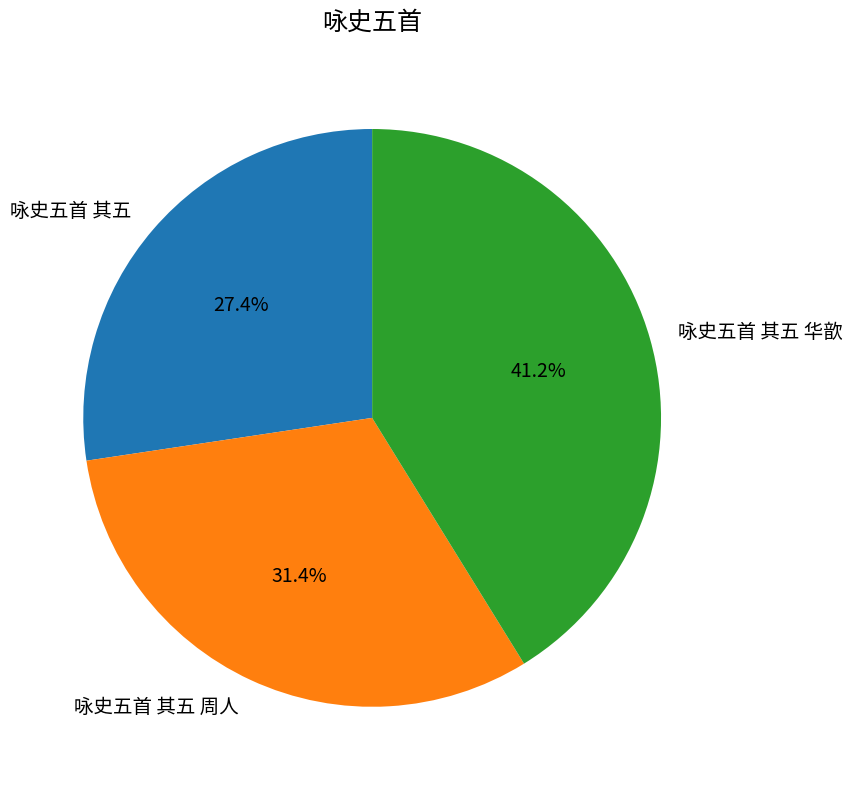

Is 咏史五首 其五 the majority of the pie?

No